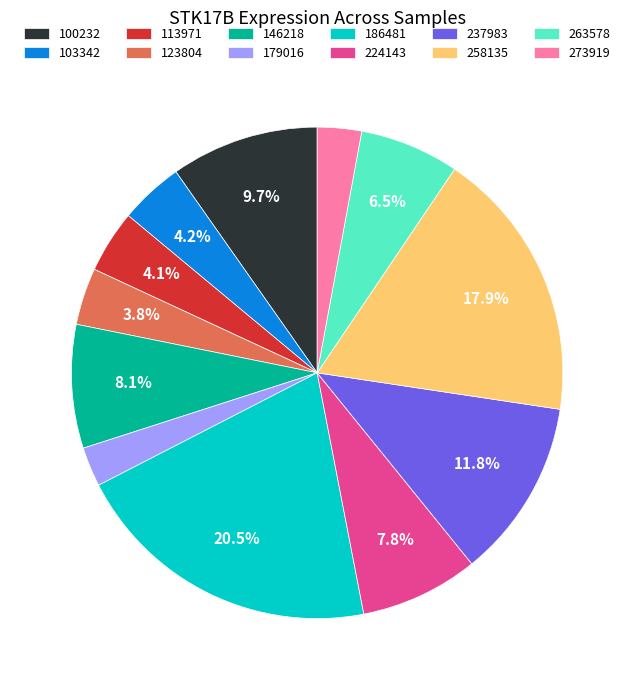

Is there a majority slice in this chart?

No